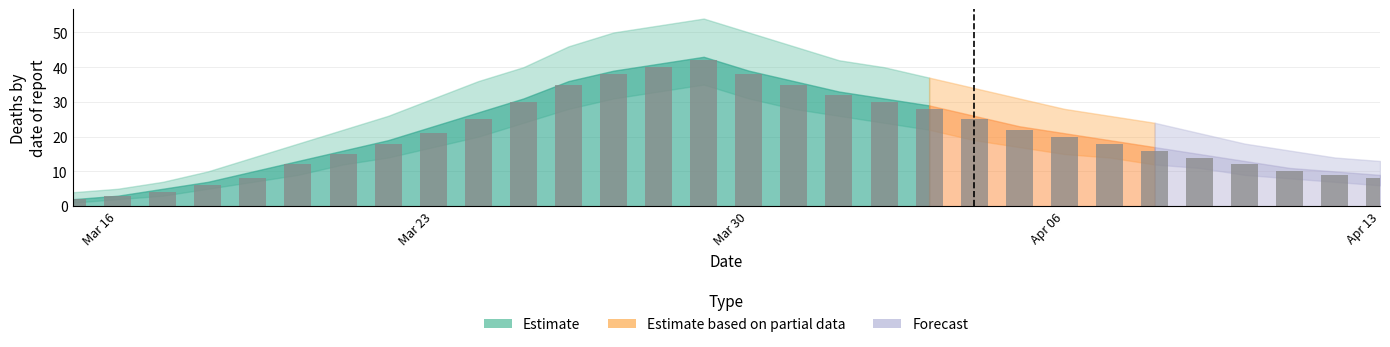

How many data points does each series have?

30